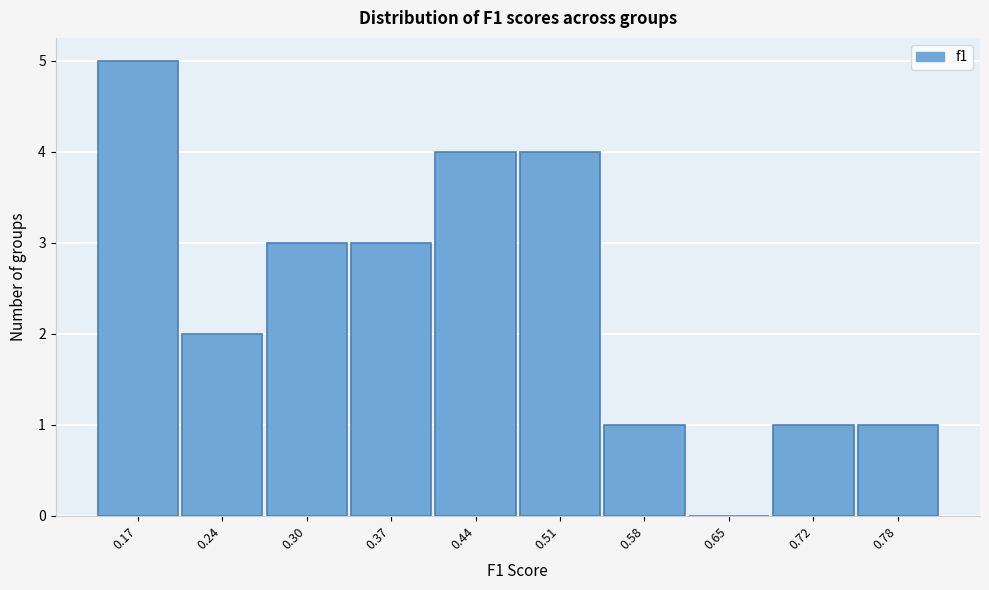

Reading right to left, list all the values displayed in this chart.

0.78=1	0.72=1	0.65=0	0.58=1	0.51=4	0.44=4	0.37=3	0.30=3	0.24=2	0.17=5